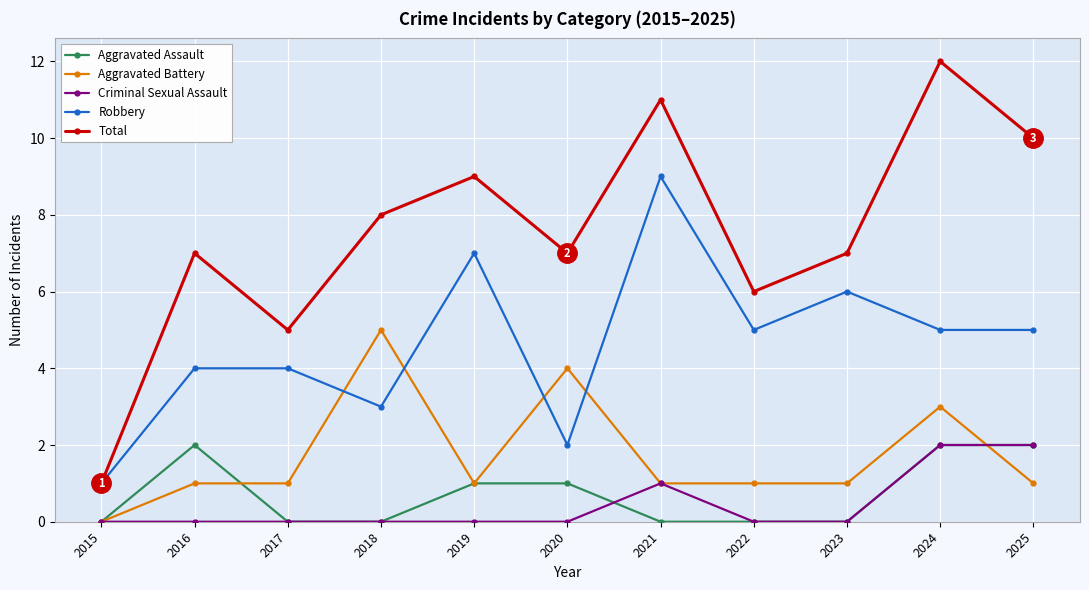

Which series has the largest total across all categories?

Total